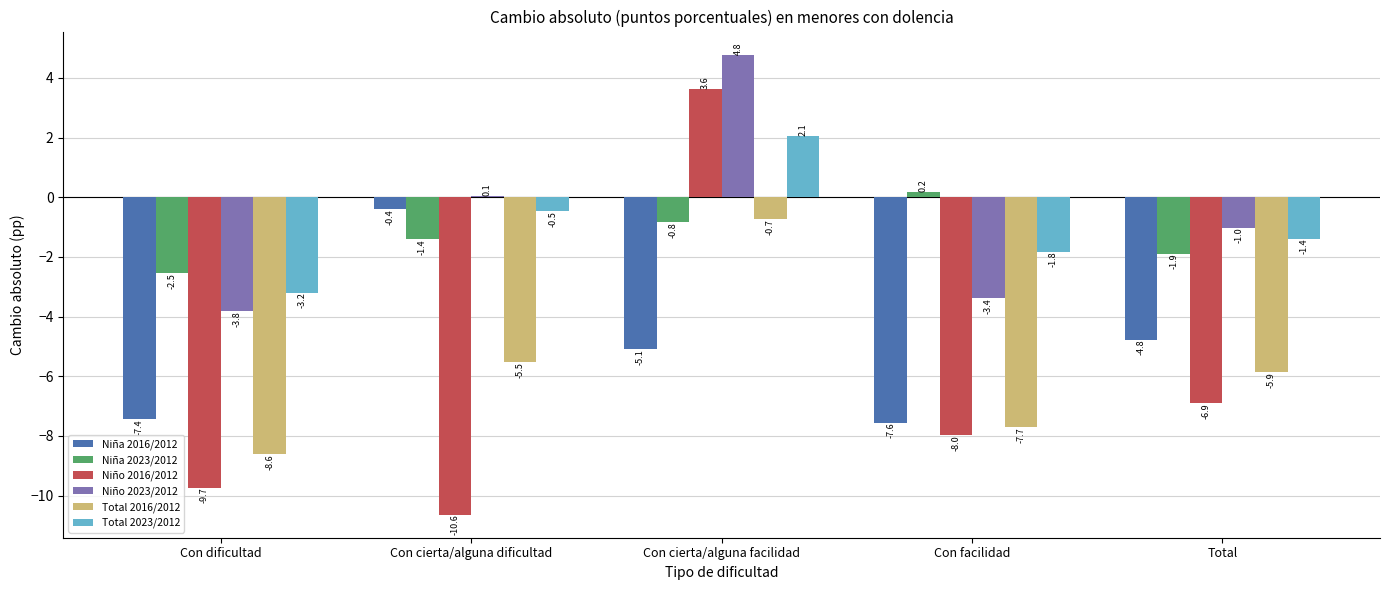

At which label does Niña 2023/2012 first exceed -1?

Con cierta/alguna facilidad